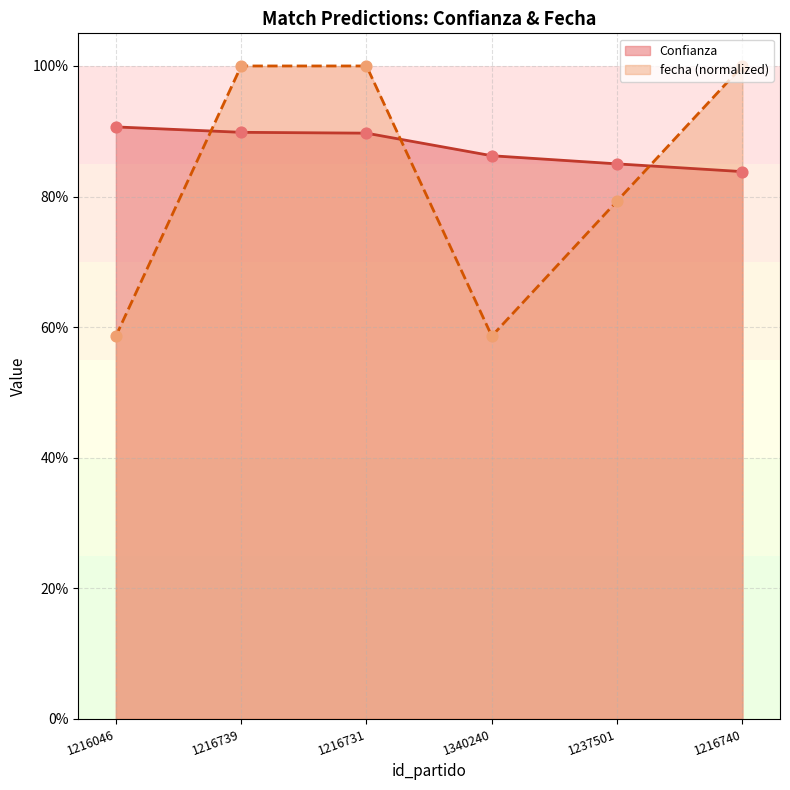

Which series has the widest spread of Y values?

fecha